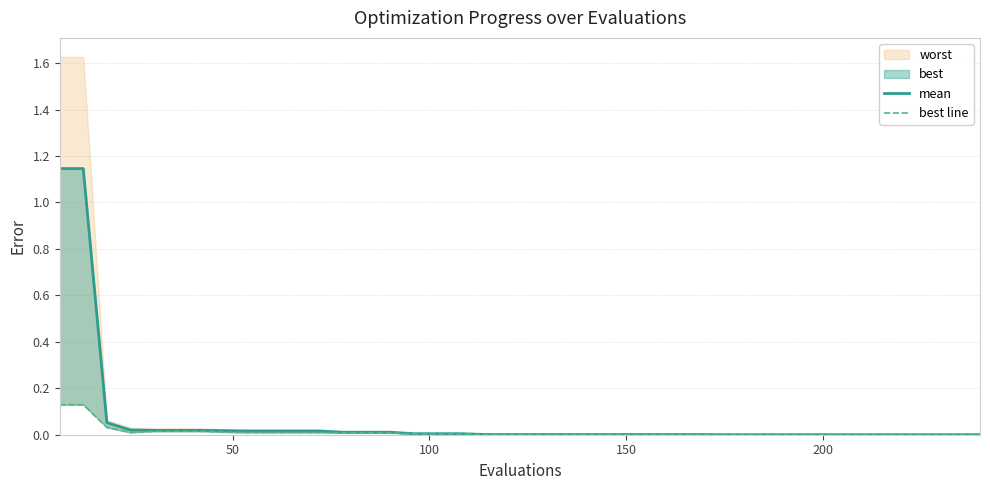

Count the number of categories in the chart.

40